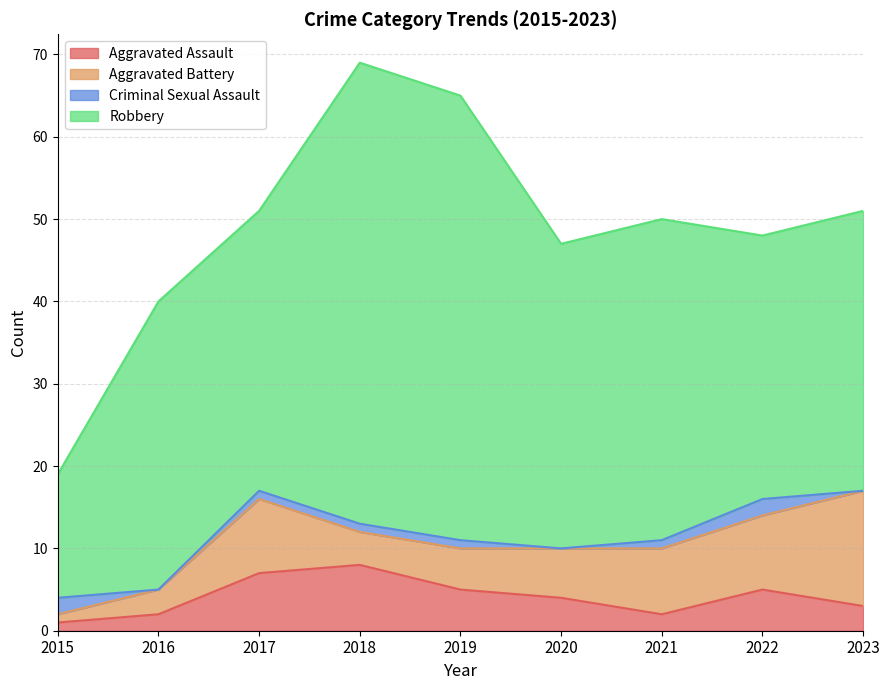

Reading left to right, list all the values displayed in this chart.

Aggravated Assault: 2015=1	2016=2	2017=7	2018=8	2019=5	2020=4	2021=2	2022=5	2023=3
Aggravated Battery: 2015=1	2016=3	2017=9	2018=4	2019=5	2020=6	2021=8	2022=9	2023=14
Criminal Sexual Assault: 2015=2	2016=0	2017=1	2018=1	2019=1	2020=0	2021=1	2022=2	2023=0
Robbery: 2015=15	2016=35	2017=34	2018=56	2019=54	2020=37	2021=39	2022=32	2023=34